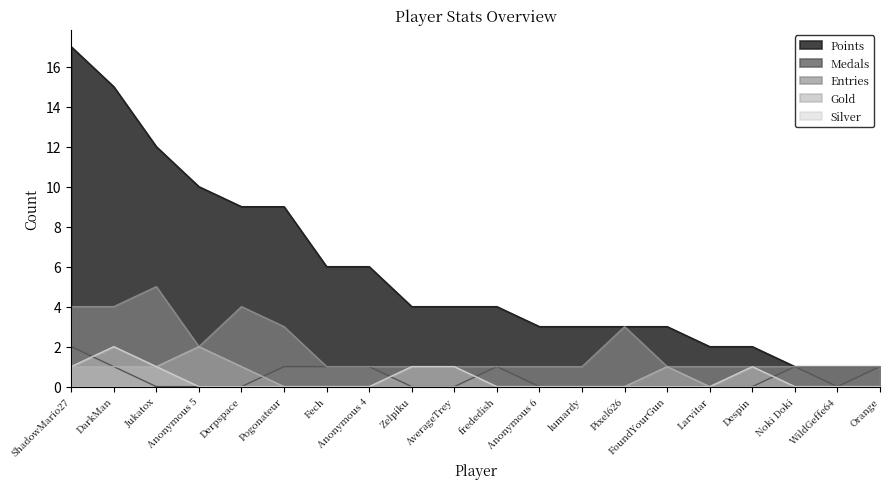

Is the value of Gold at Noki Doki greater than the value of Medals at Zelpiku?

No